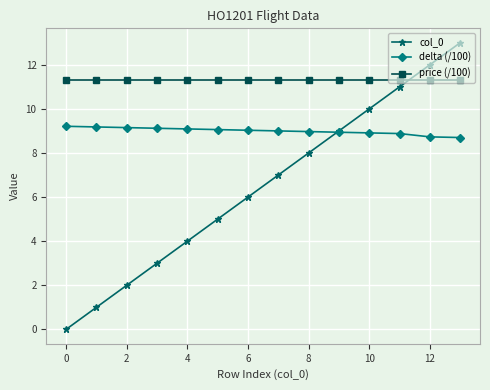

True or false: col_0 and delta (/100) cross at least once.

True